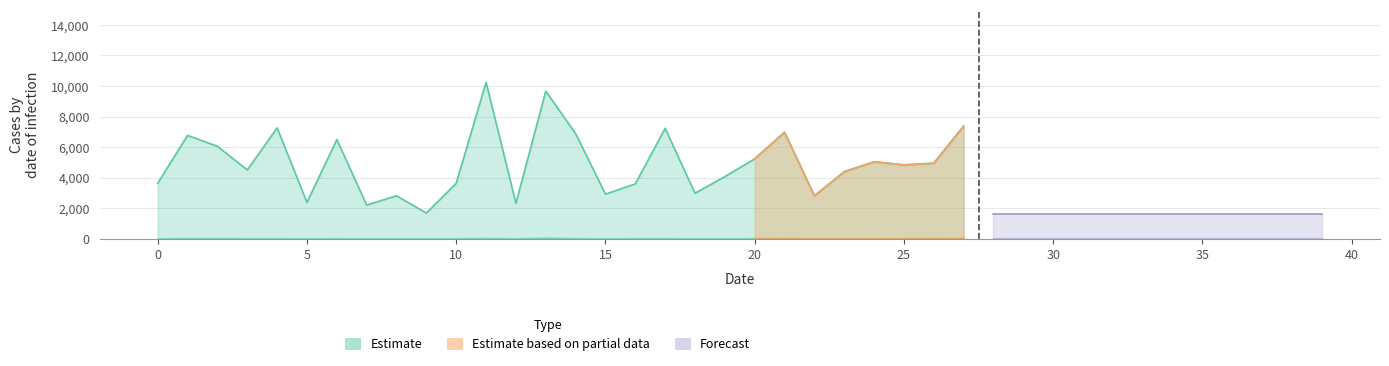

Does the chart display data point markers on the line(s)?

No